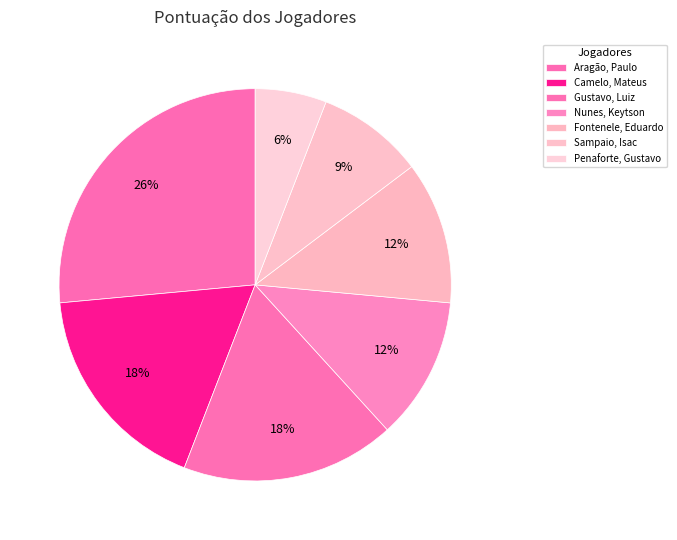

How many segments does this pie chart have?

7